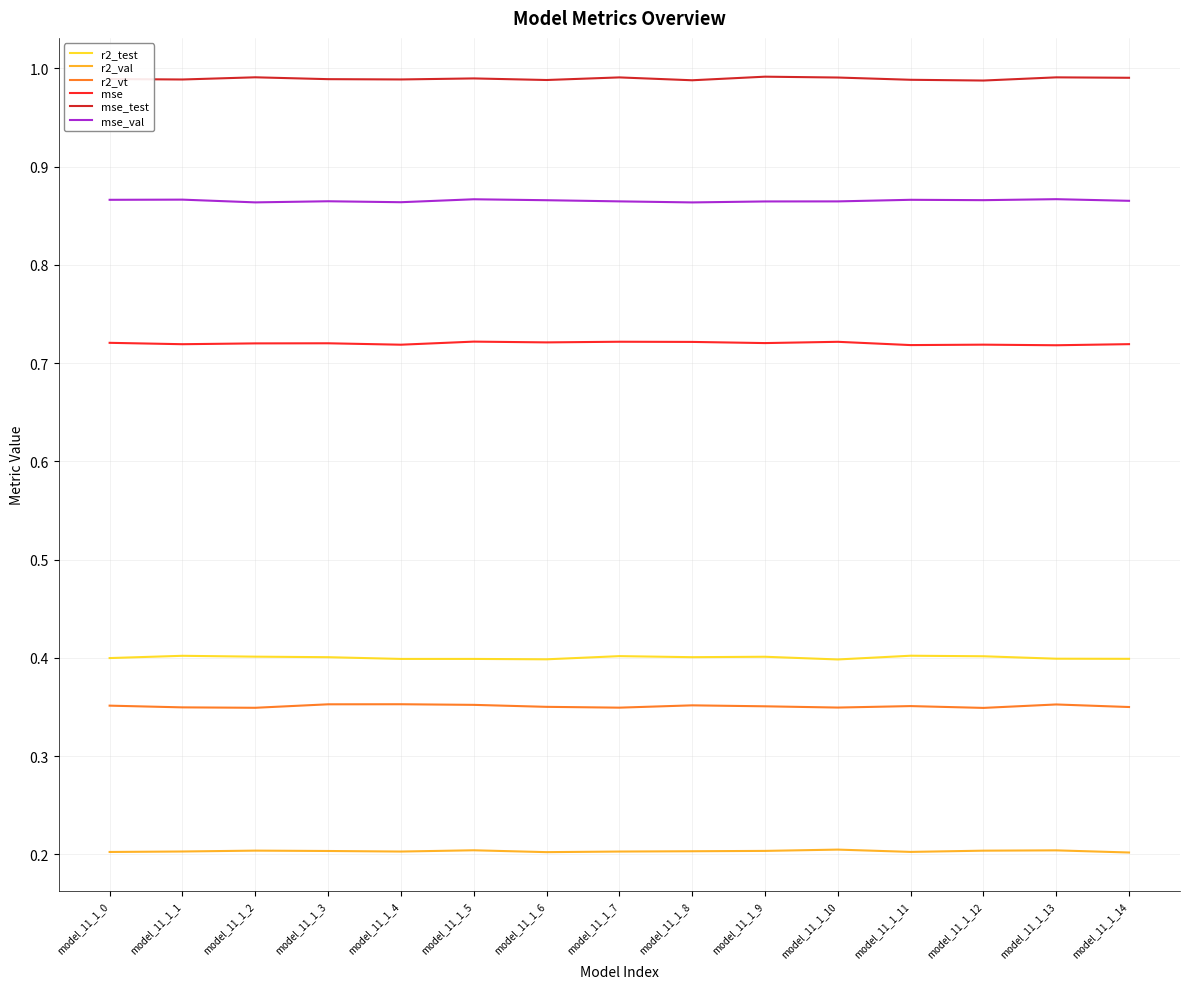

At model_11_1_7, list the series in order from largest to smallest.

mse_test, mse_val, mse, r2_test, r2_vt, r2_val